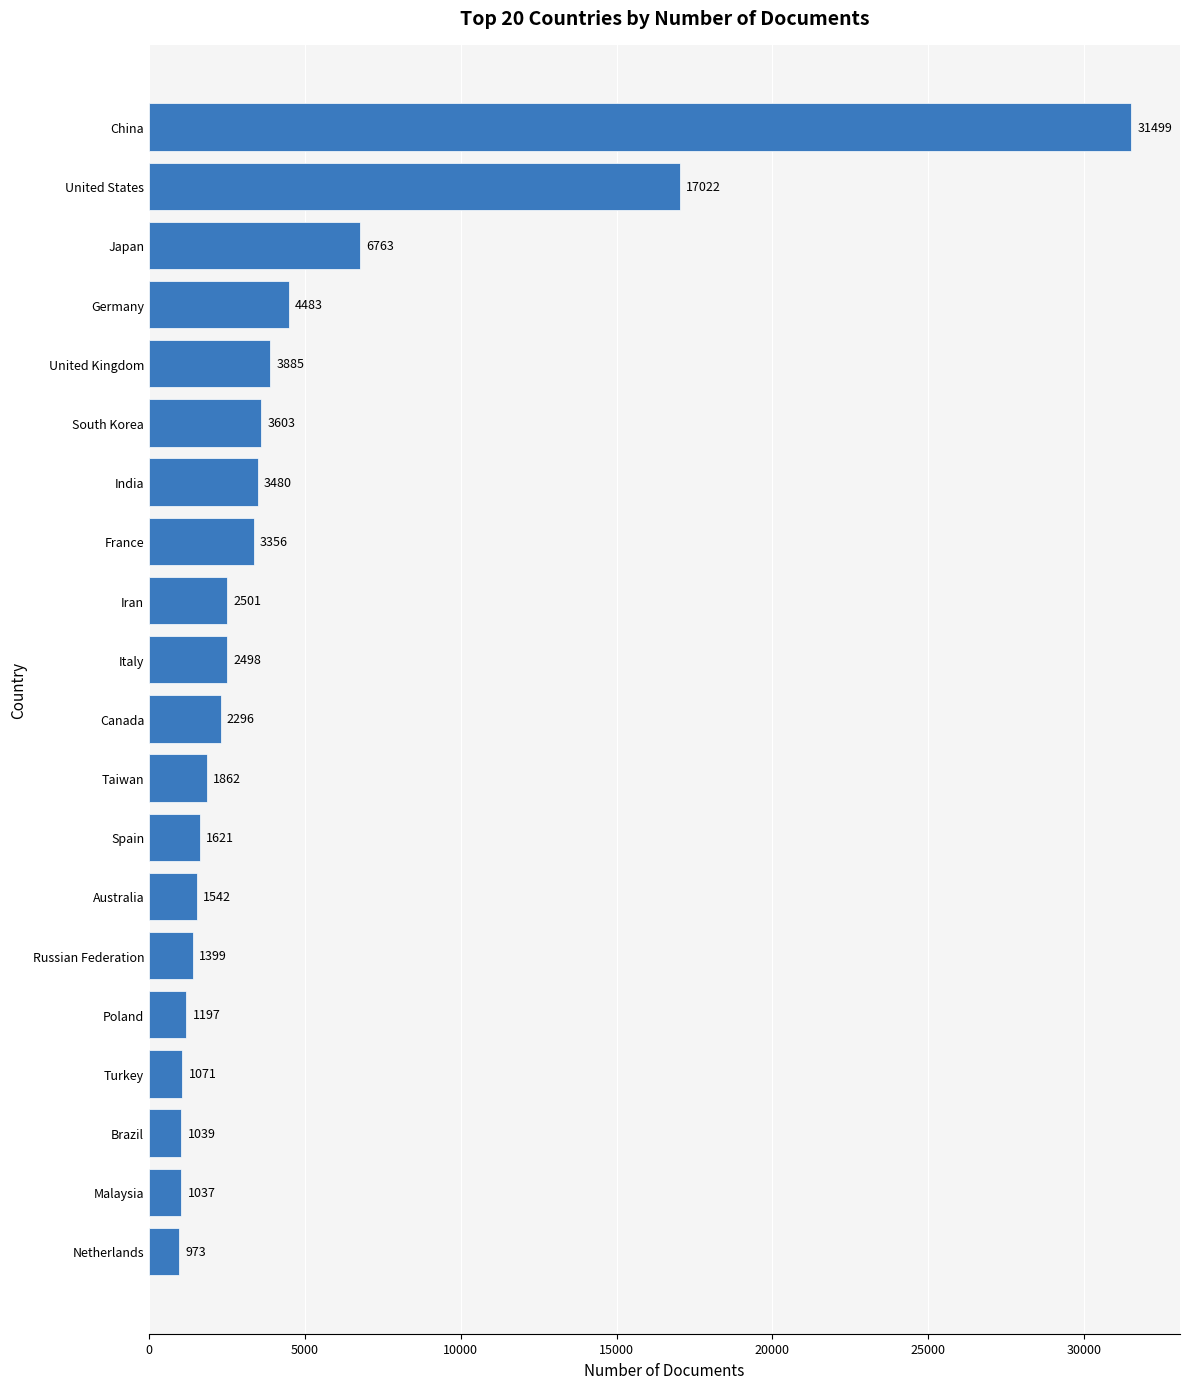

What is the average value?

4656